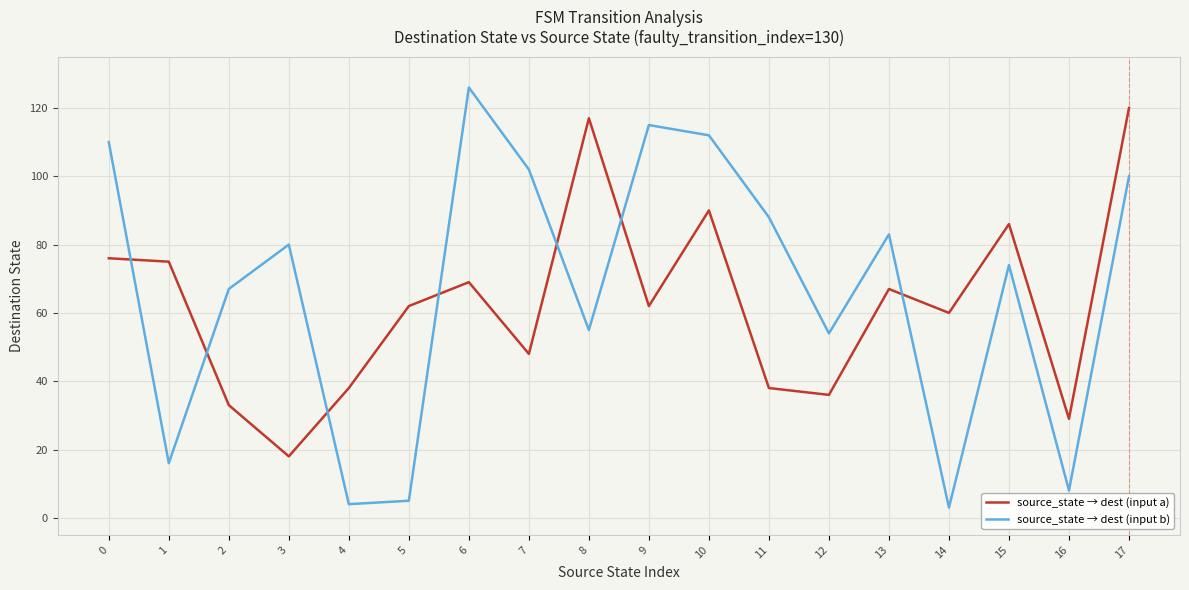

How many intersections are there between source_state → dest (input b) and source_state → dest (input a)?

7